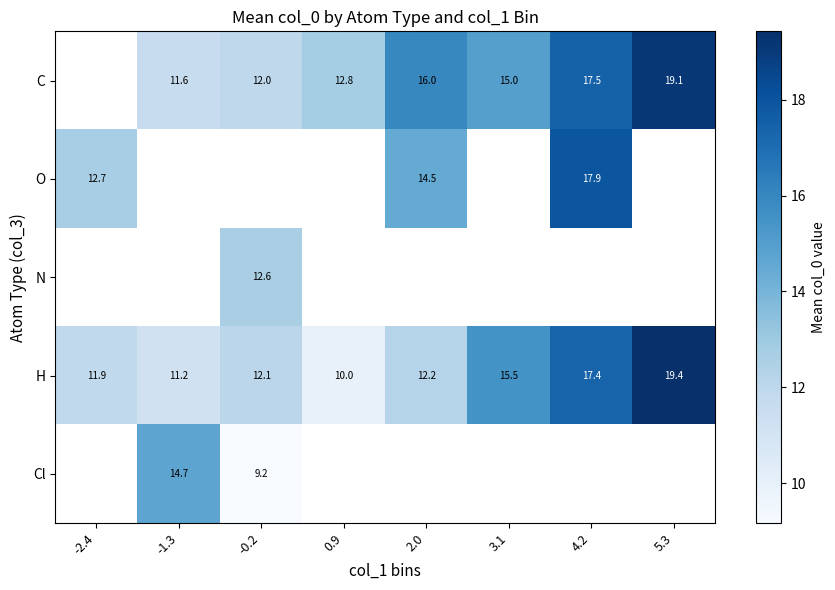

Is the value of N at -0.2 greater than the value of H at 2.0?

Yes